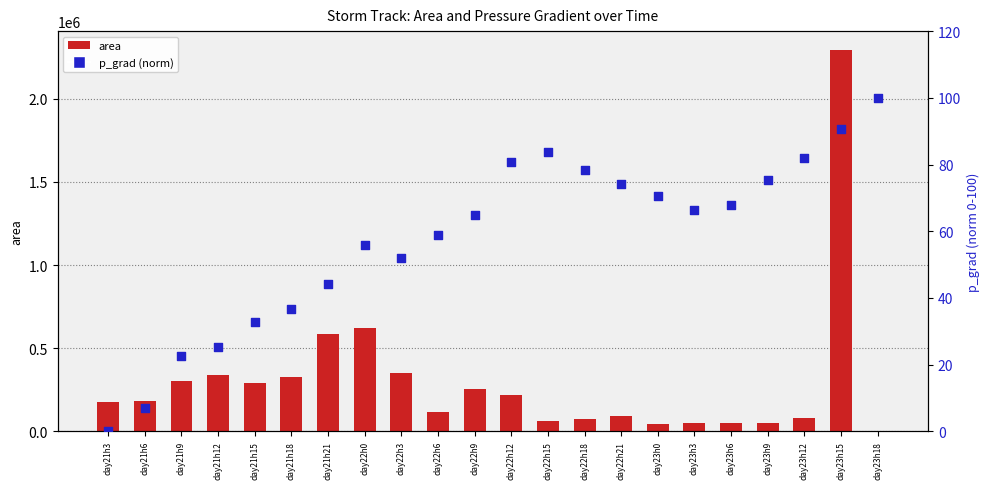

What is the total value across all series at day21h15?

293157.8